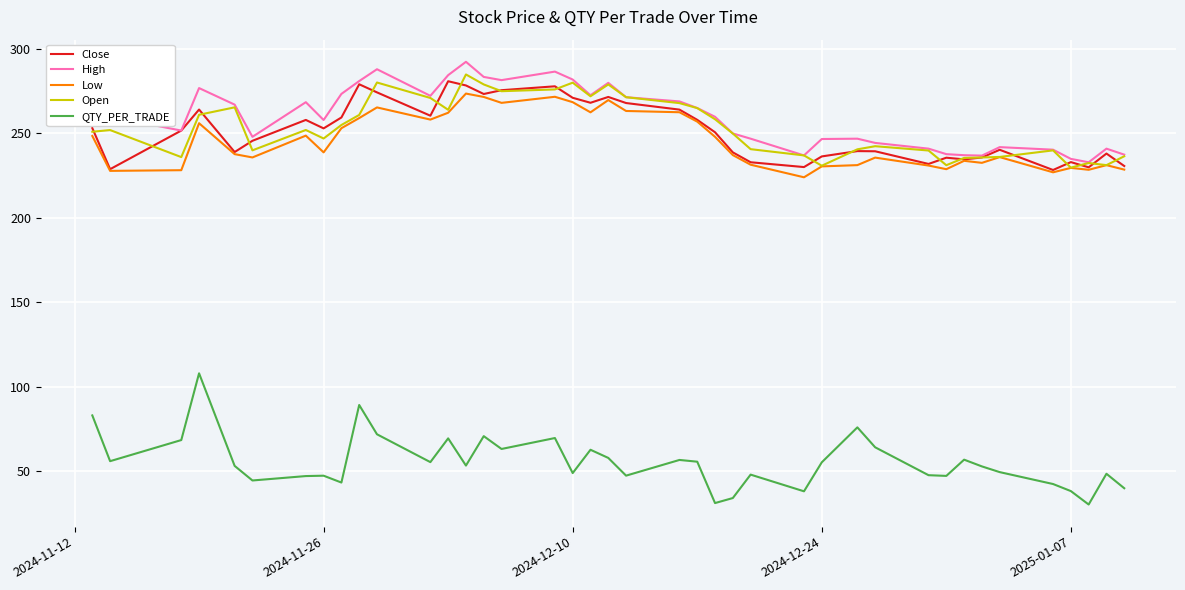

What is the highest value of the QTY_PER_TRADE series?

108.0